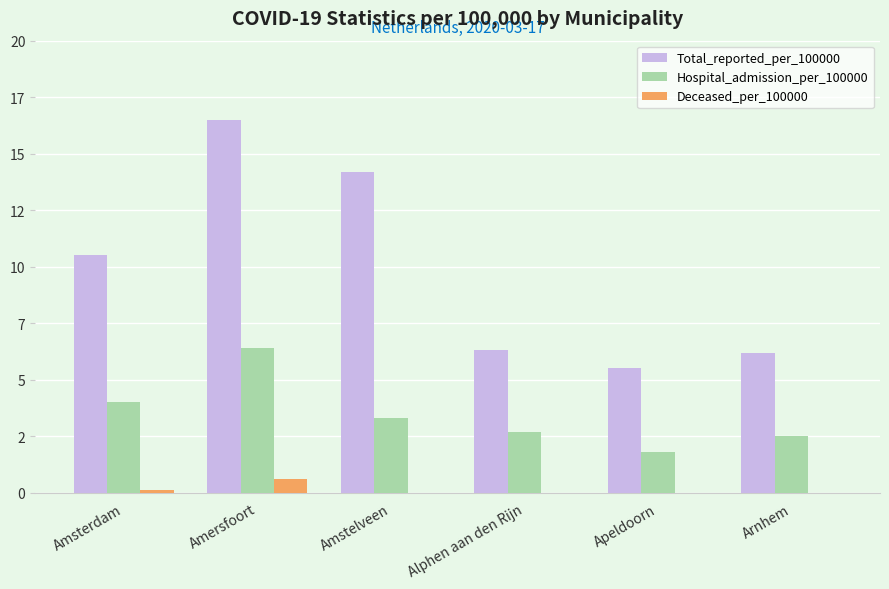

Reading left to right, transcribe all the data shown in this chart.

Total_reported_per_100000: 10.5	16.5	14.2	6.3	5.5	6.2
Hospital_admission_per_100000: 4.0	6.4	3.3	2.7	1.8	2.5
Deceased_per_100000: 0.1	0.6	0.0	0.0	0.0	0.0